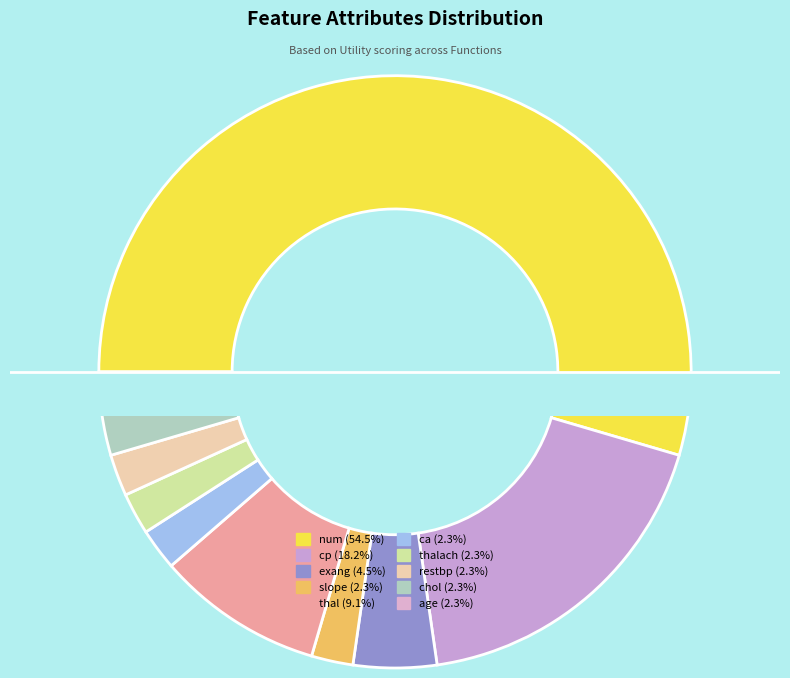

Which category accounts for the majority?

num